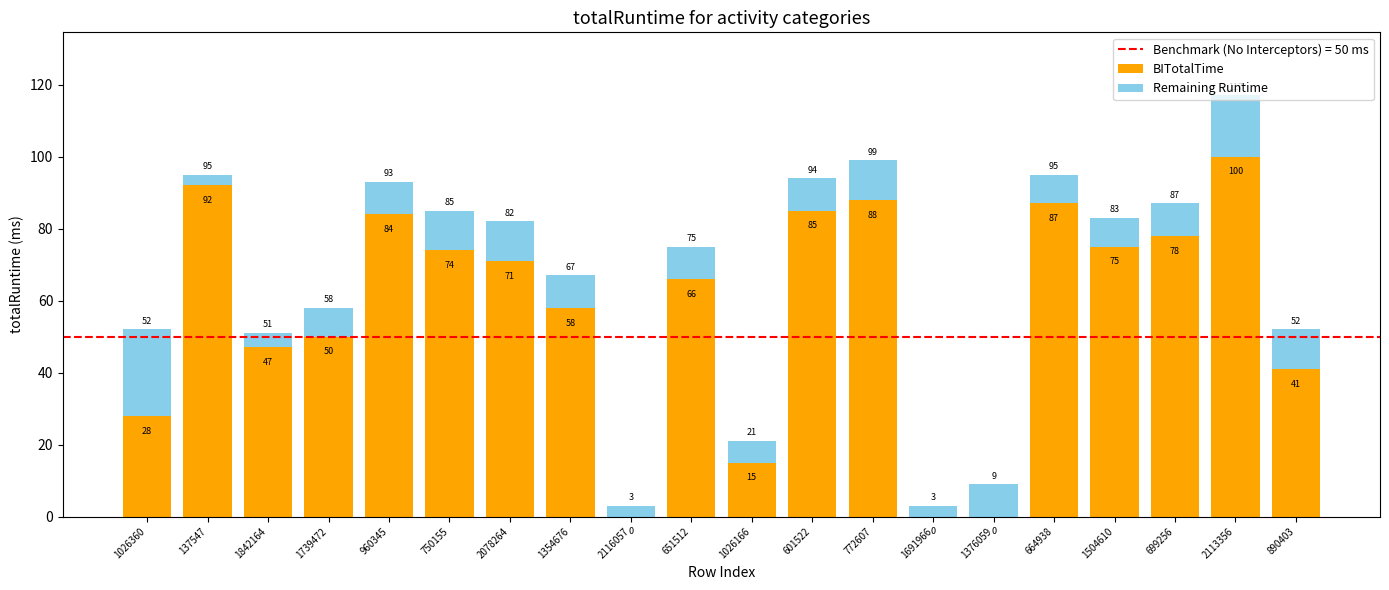

The value of BITotalTime at 750155 is 74. True or false?

True